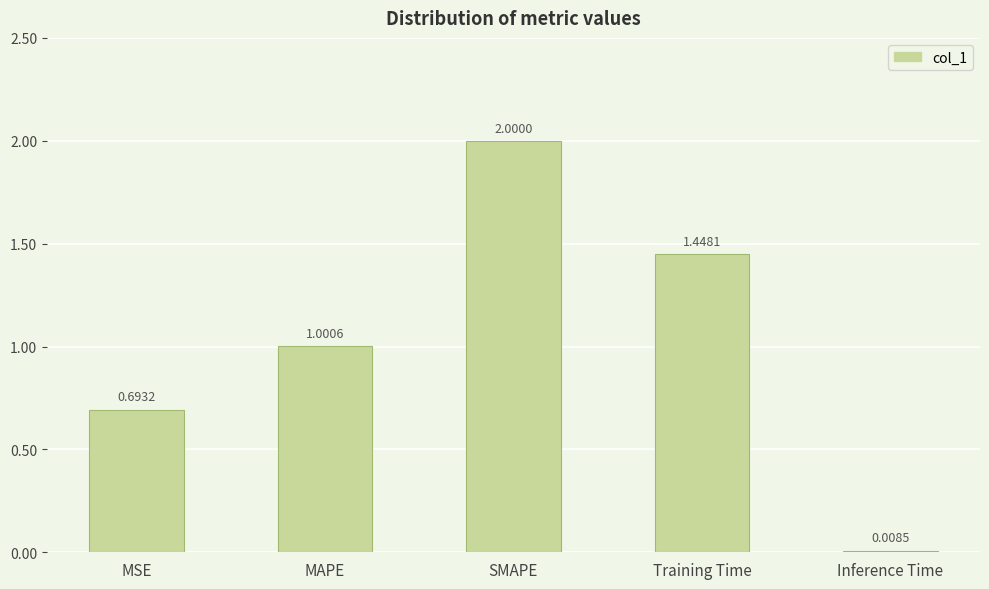

Which category has the lowest value across all series?

Inference Time